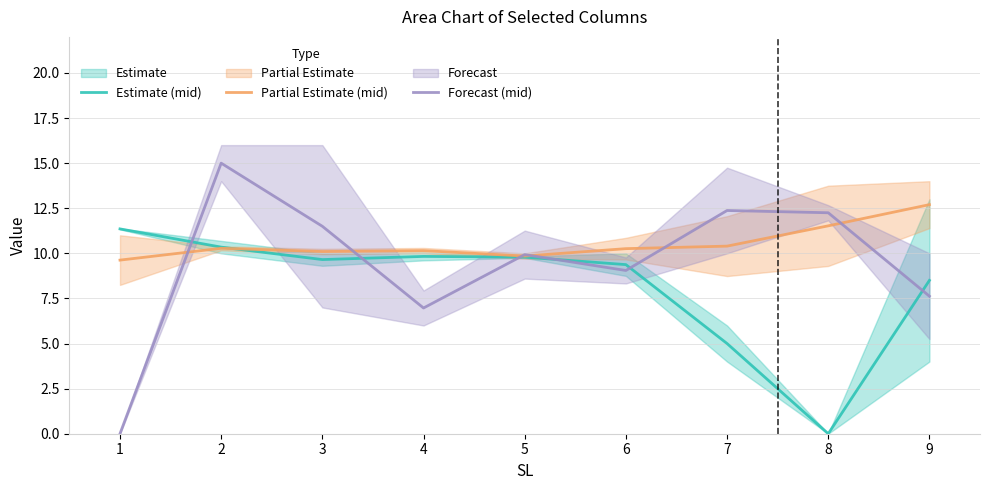

What is the difference between the maximum and second lowest values in the Partial Estimate (mid) series?

2.8